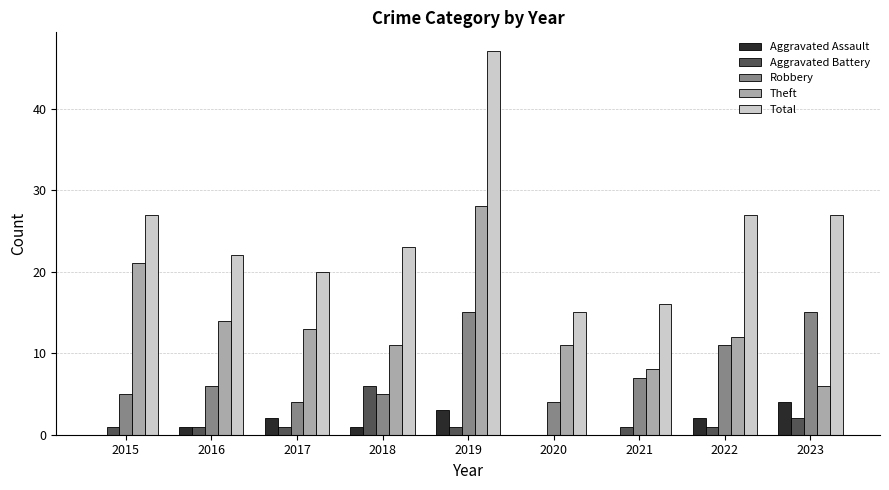

The value of Theft at 2022 is 12. True or false?

True